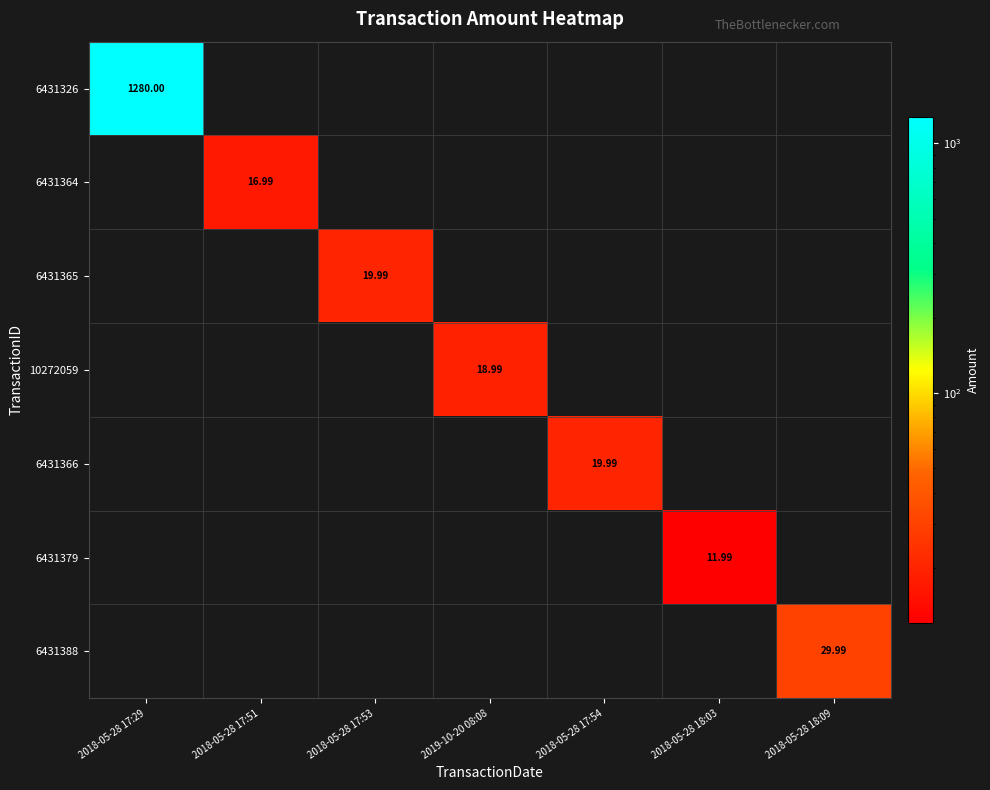

How many data points in 6431326 are above 0?

1